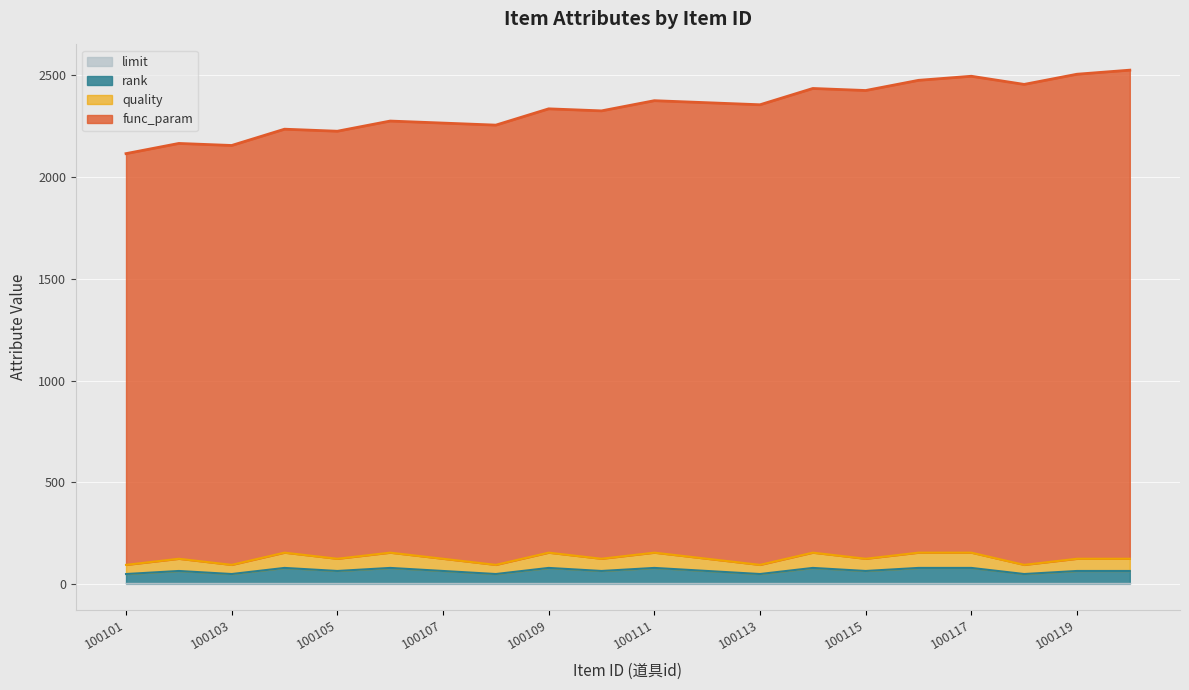

What is the difference between the maximum and minimum values in the quality series?

30